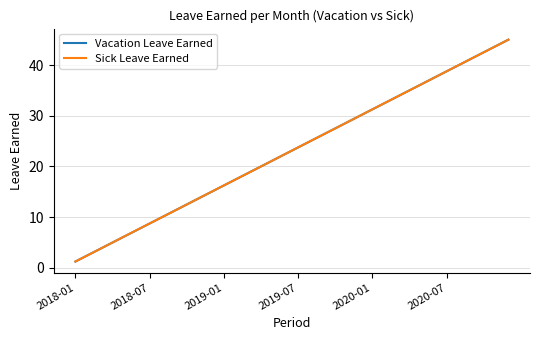

What is the value of the Sick Leave Earned point at the 6th from the left?

7.5